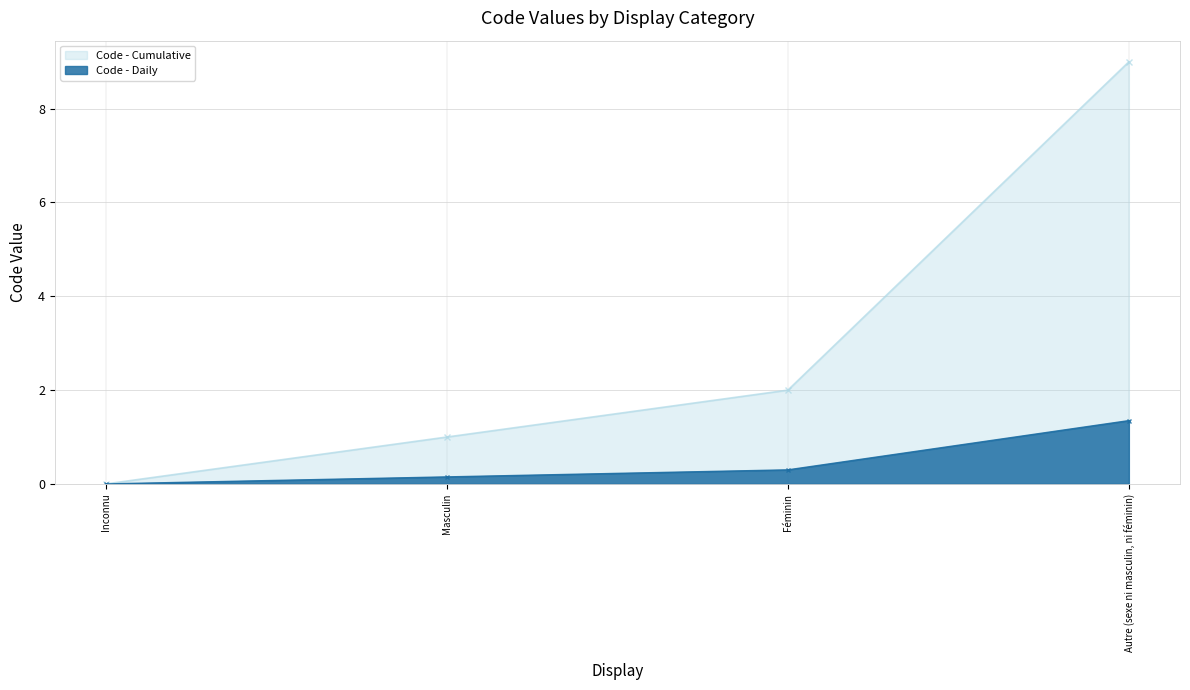

Is it true that the value at Féminin is 2?

True